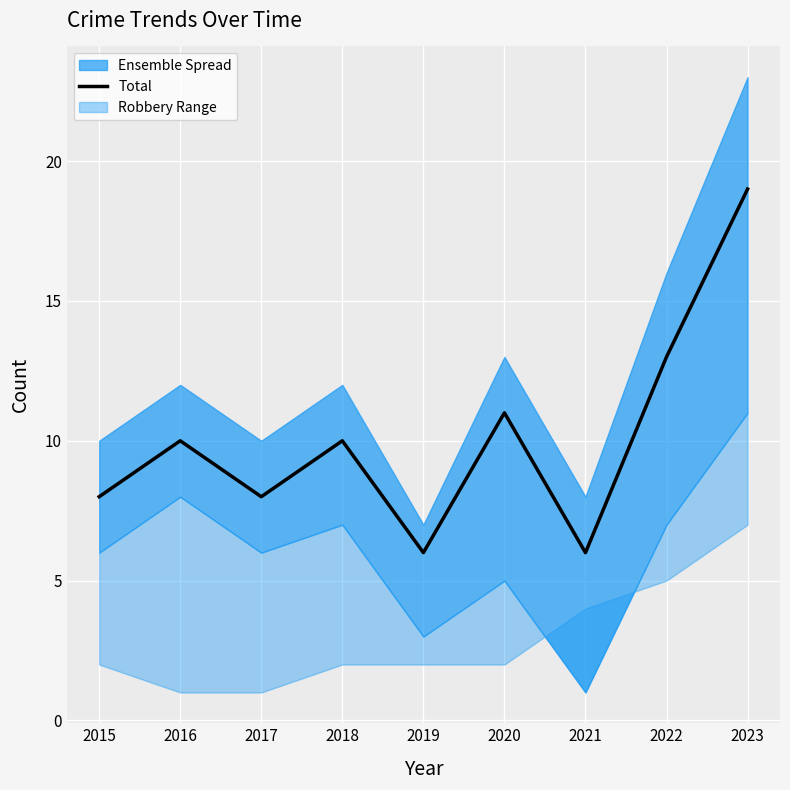

Between 2022 and 2017, which is larger?

2022